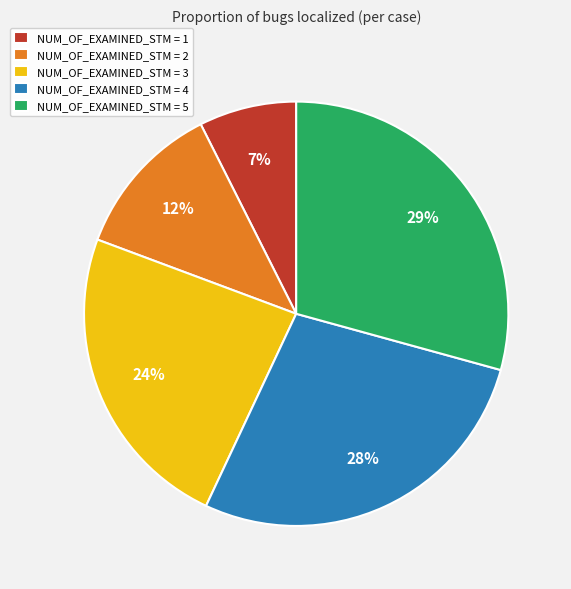

Does any single category account for the majority?

No